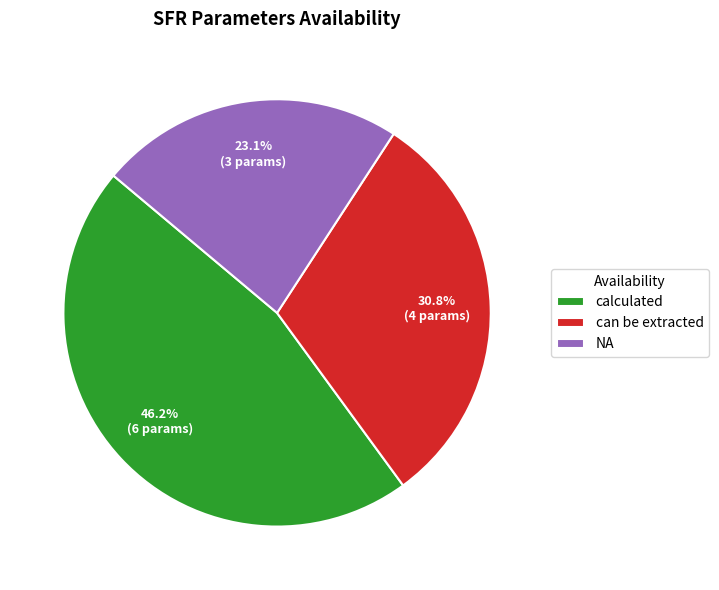

True or false: calculated accounts for 46% of the total.

True